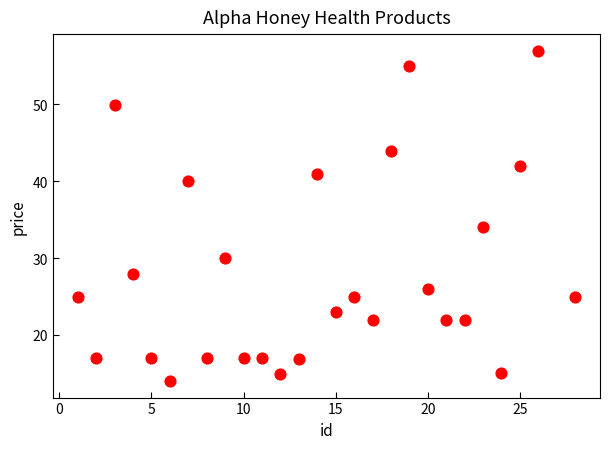

What Y value in the scatter plot is closest to 35?

34.0